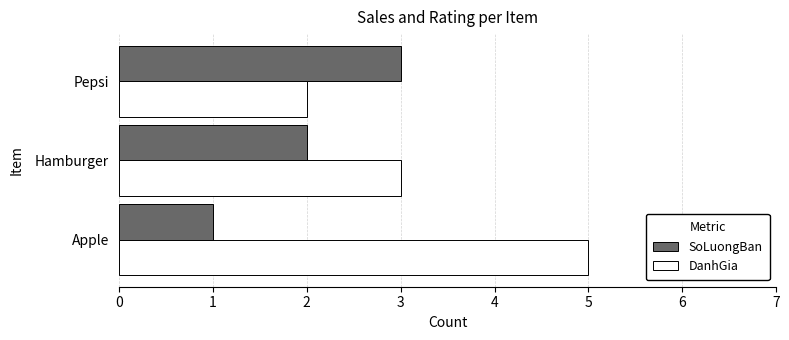

How many SoLuongBan values are between 1 and 3?

3